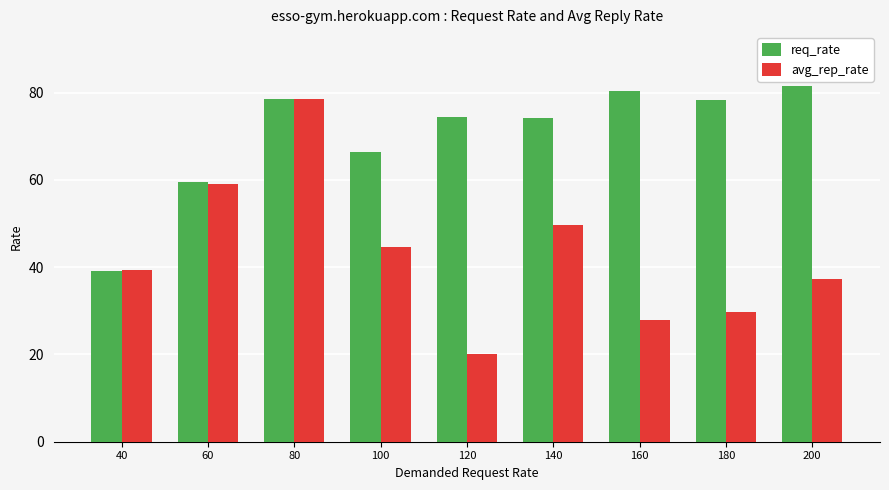

Which series has the widest spread of values?

avg_rep_rate